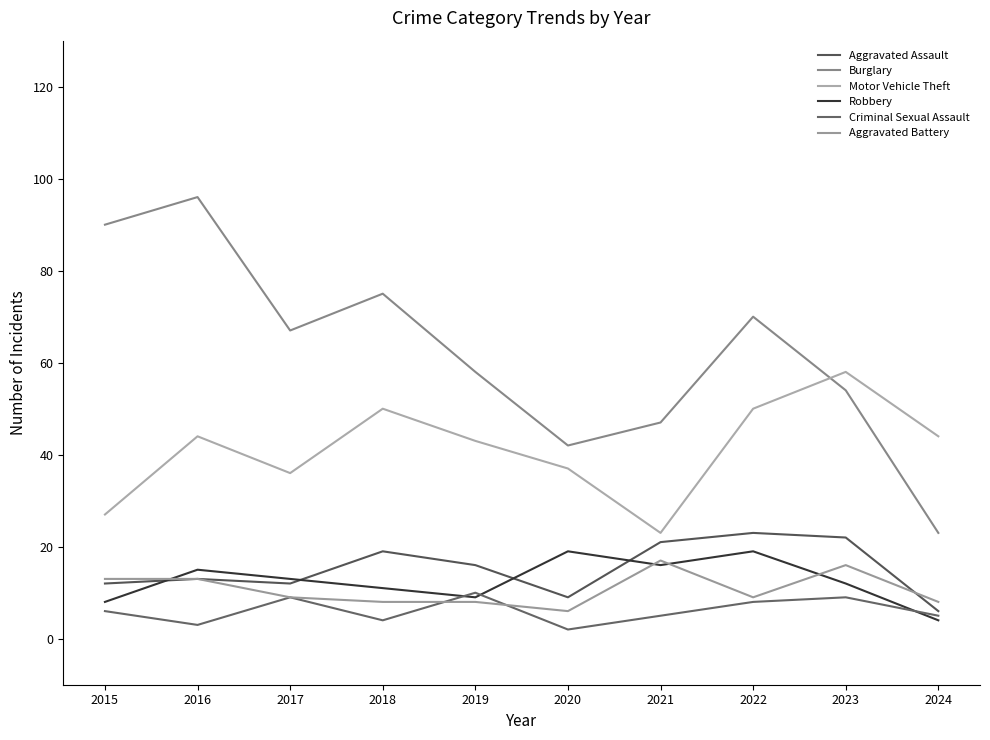

Reading right to left, list all the values displayed in this chart.

Aggravated Assault: 6	22	23	21	9	16	19	12	13	12
Burglary: 23	54	70	47	42	58	75	67	96	90
Motor Vehicle Theft: 44	58	50	23	37	43	50	36	44	27
Robbery: 4	12	19	16	19	9	11	13	15	8
Criminal Sexual Assault: 5	9	8	5	2	10	4	9	3	6
Aggravated Battery: 8	16	9	17	6	8	8	9	13	13